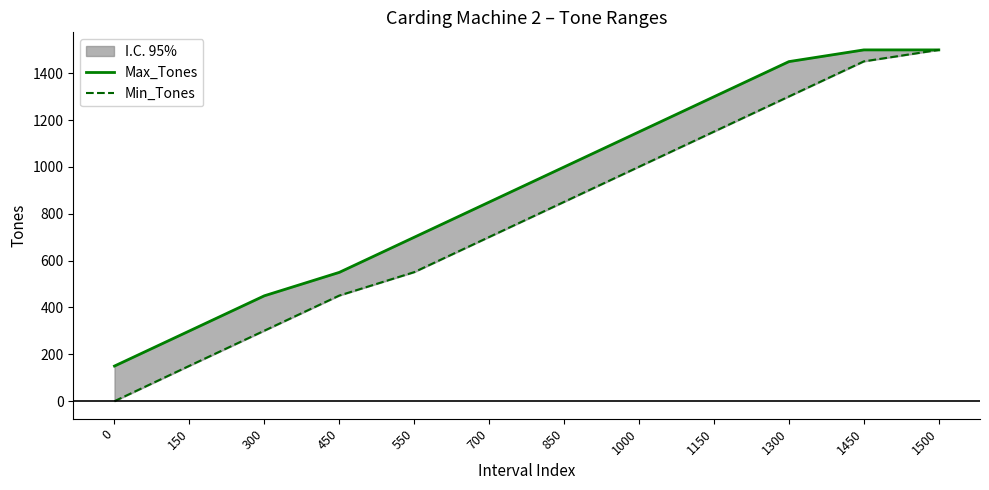

True or false: Min_Tones has a value of 1001 at 1000.

True